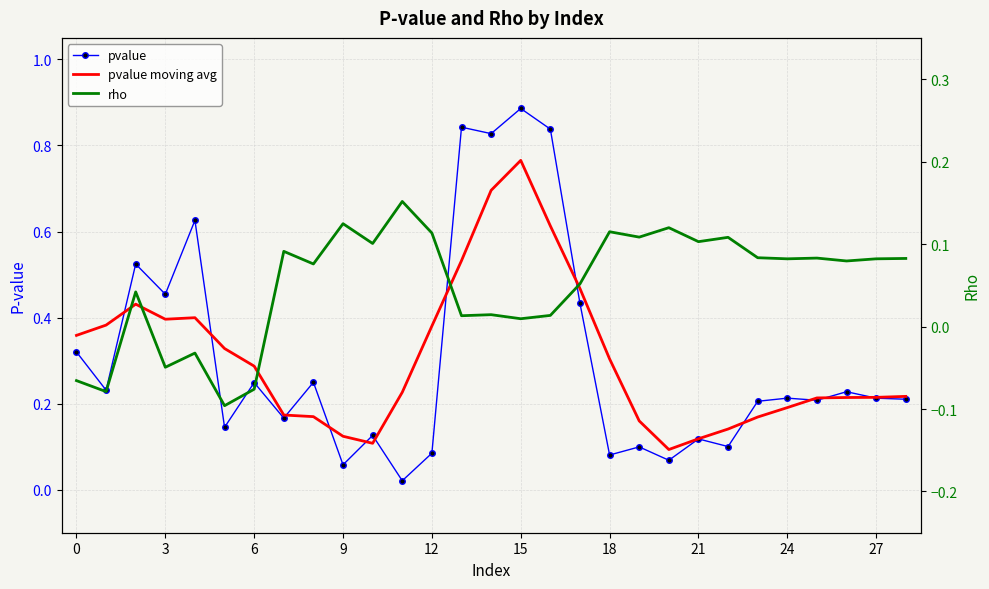

What are all the series names shown in the legend?

pvalue, pvalue moving avg, rho